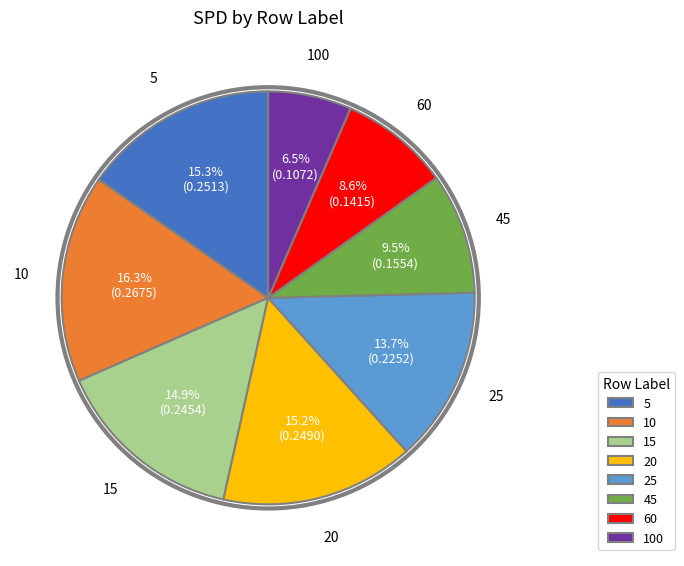

Does 5 account for over 50% of the chart?

No